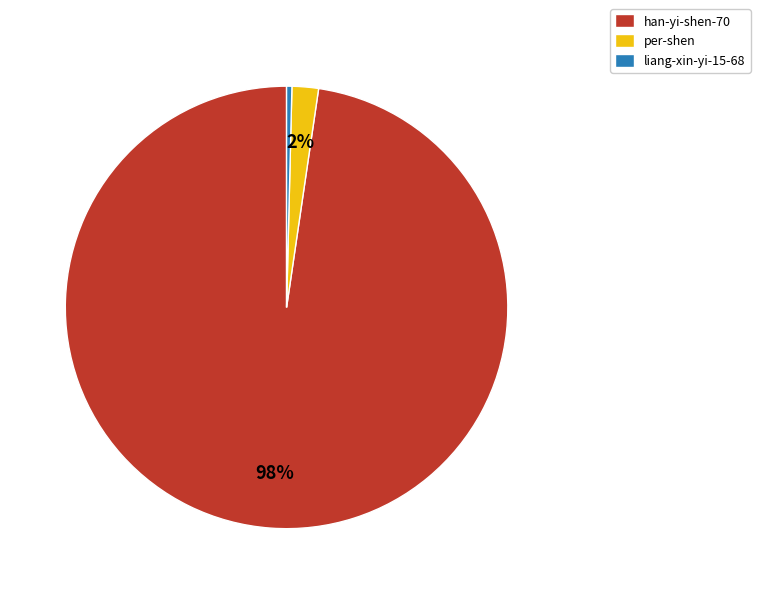

To the nearest percent, what is the combined percentage of han-yi-shen-70 and liang-xin-yi-15-68?

98%